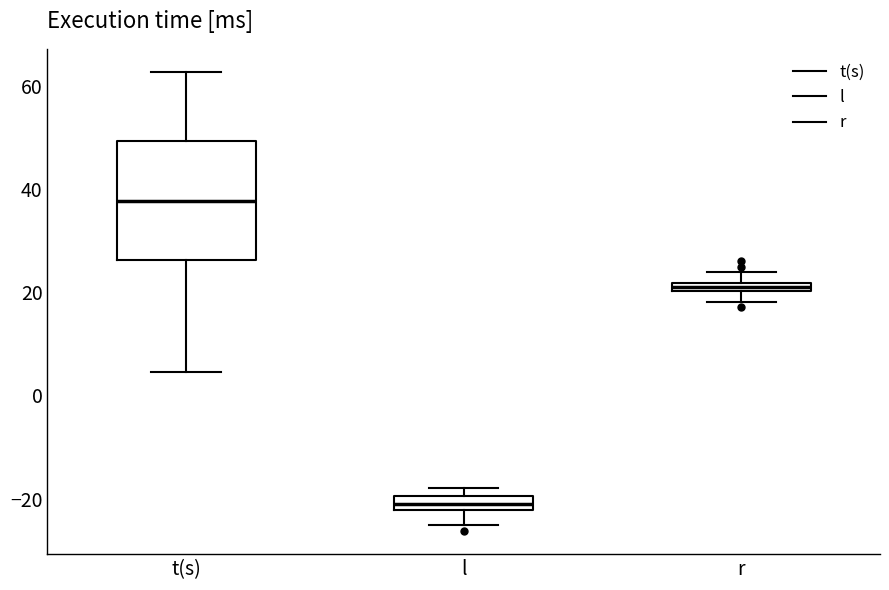

Which box's median line is the highest?

t(s)